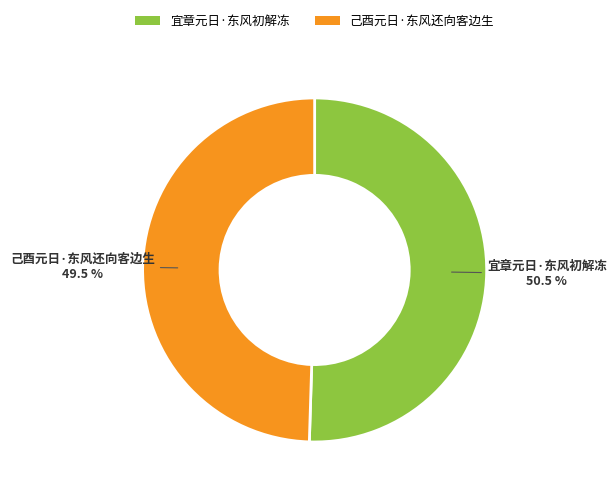

Which has a higher value, 宜章元日·东风初解冻 or 己酉元日·东风还向客边生?

宜章元日·东风初解冻